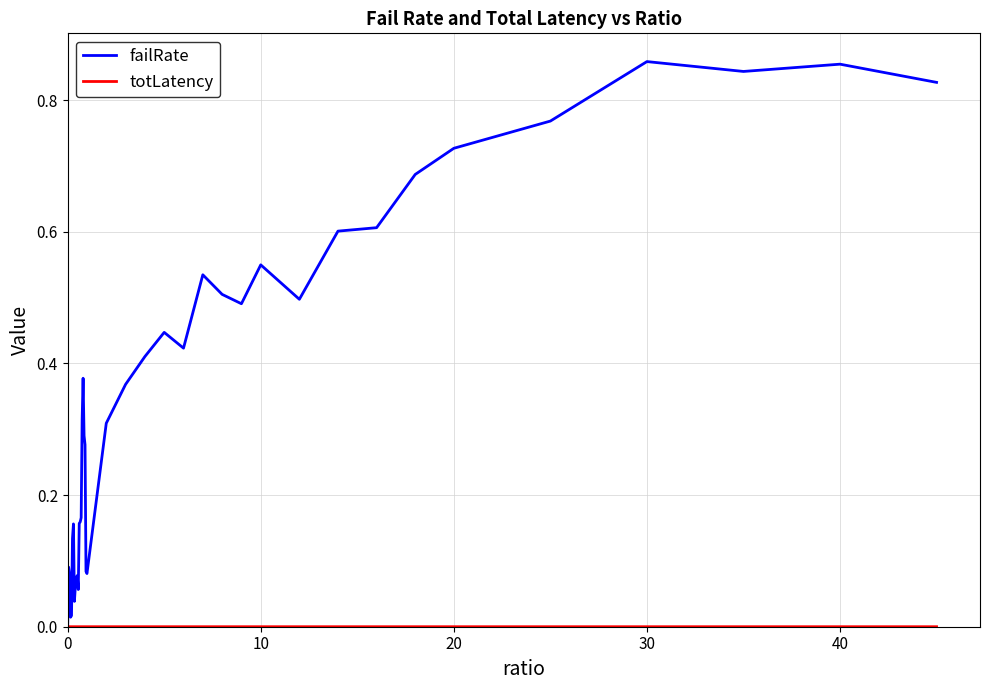

Which series has the largest total across all categories?

failRate